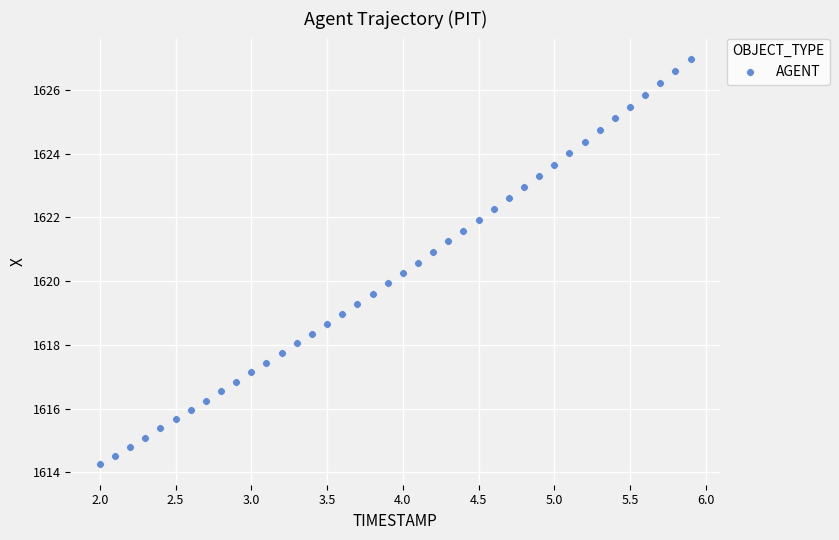

What is the range of Y values (max minus min)?

12.7